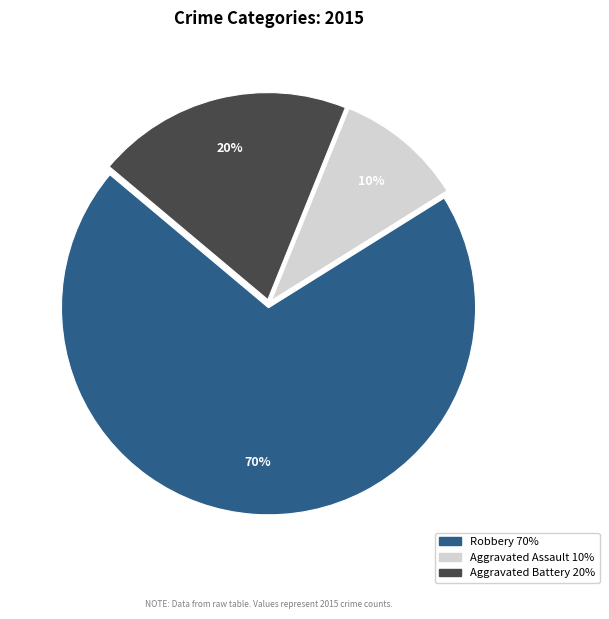

To the nearest percent, what percentage of the pie is Aggravated Assault?

10%